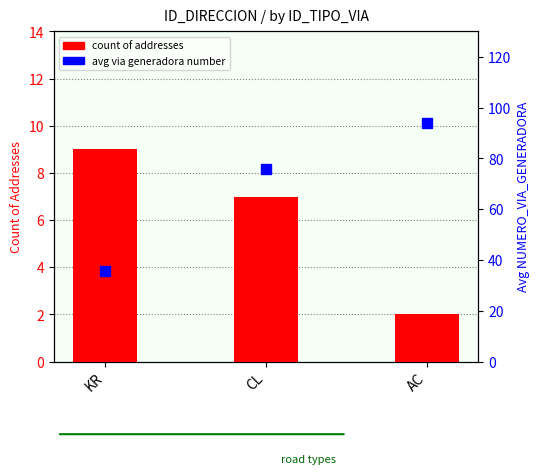

How many categories are shown in the chart?

3